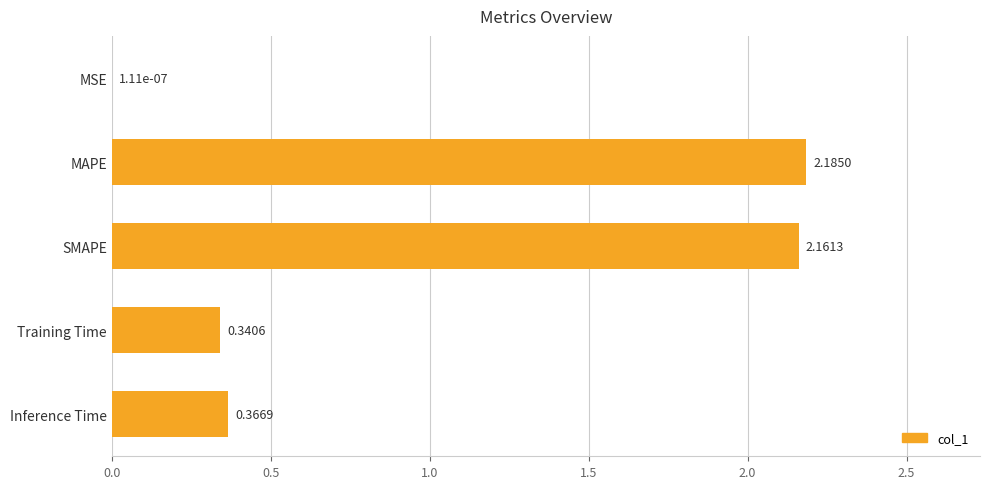

Which category has the highest value across all series?

MAPE